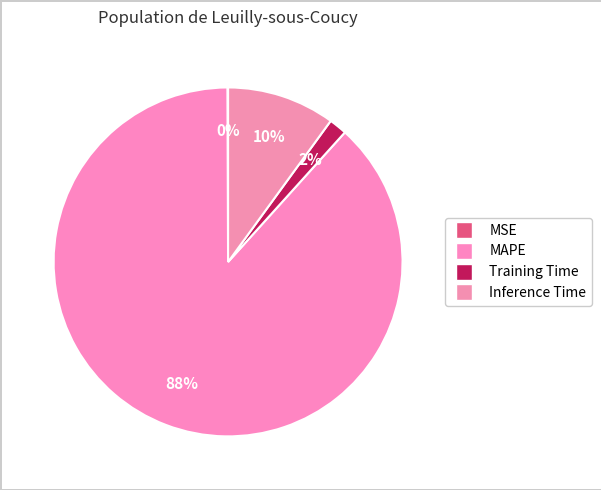

Count the number of slices in the pie.

4